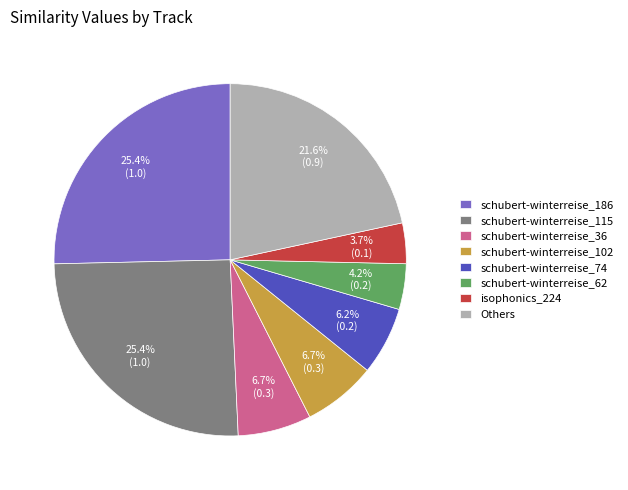

Is schubert-winterreise_36 the majority of the pie?

No